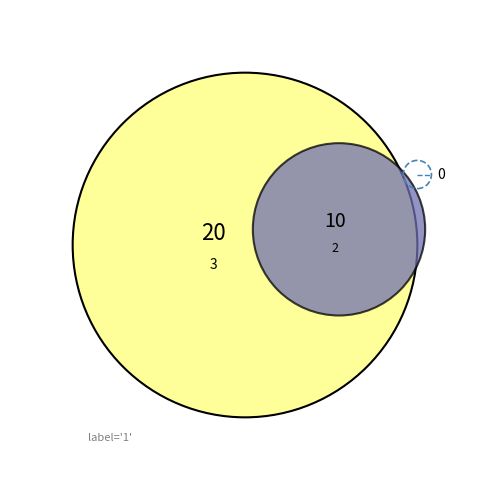

Count the number of slices in the pie.

3